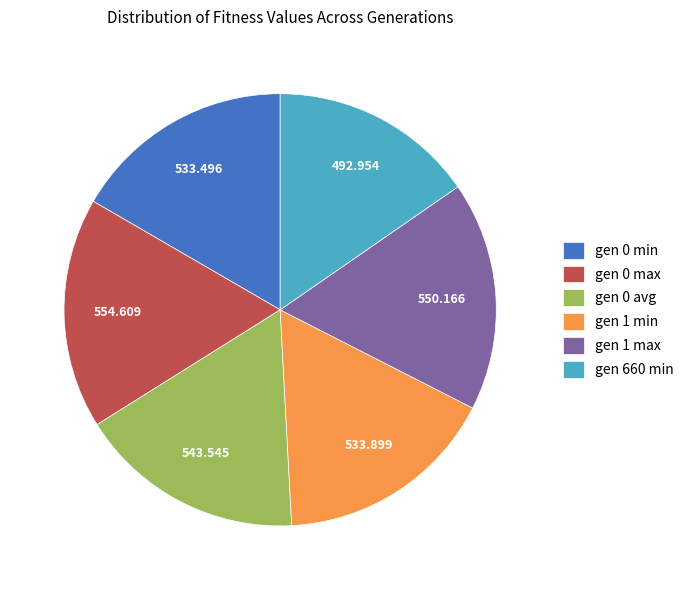

Is it true that gen 1 max is 10% of the pie?

False